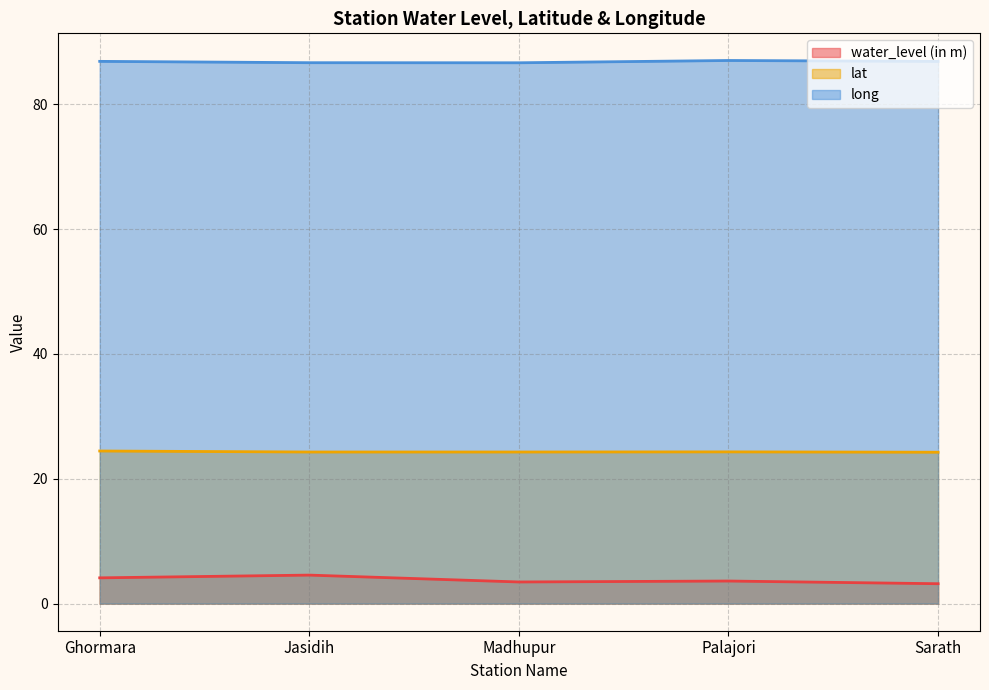

At which label is lat closest to 24?

Sarath